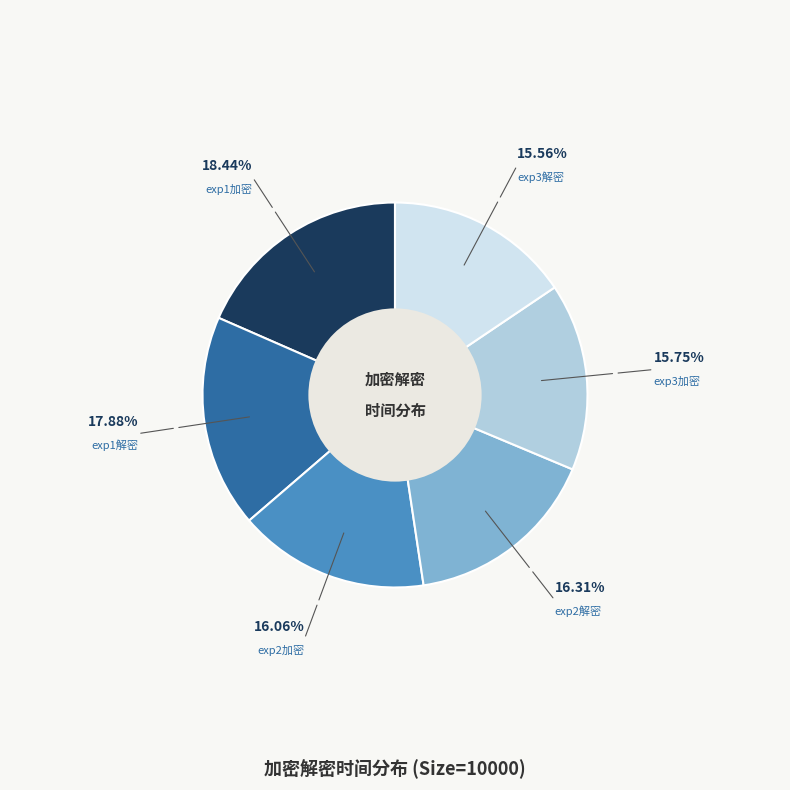

Is there any slice that represents more than half of the pie?

No